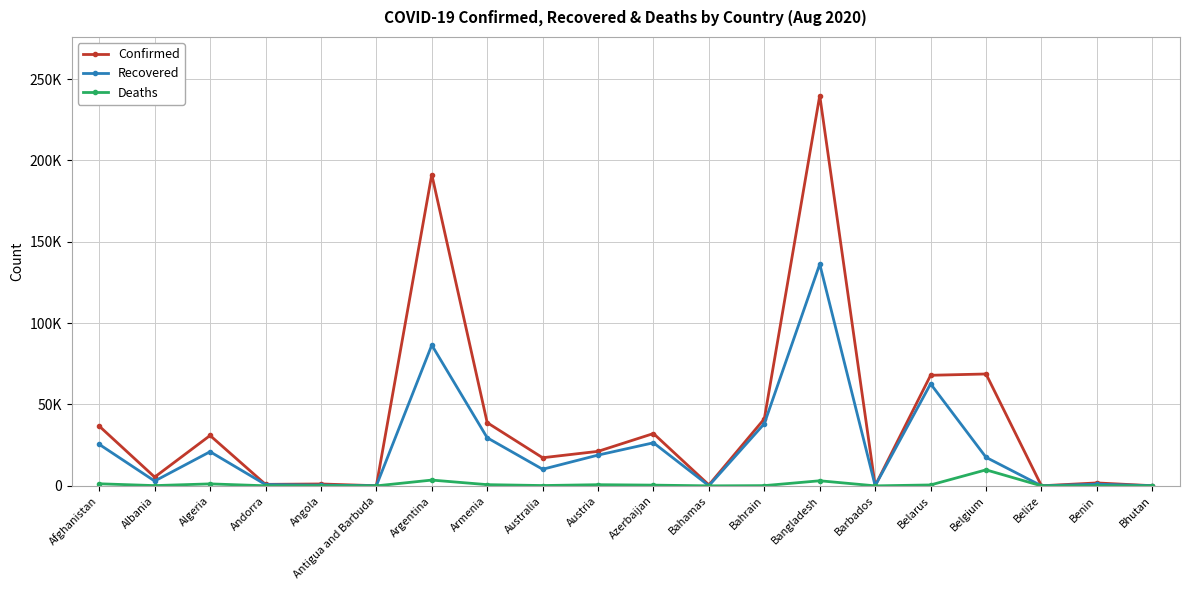

True or false: Recovered and Deaths cross at least once.

False